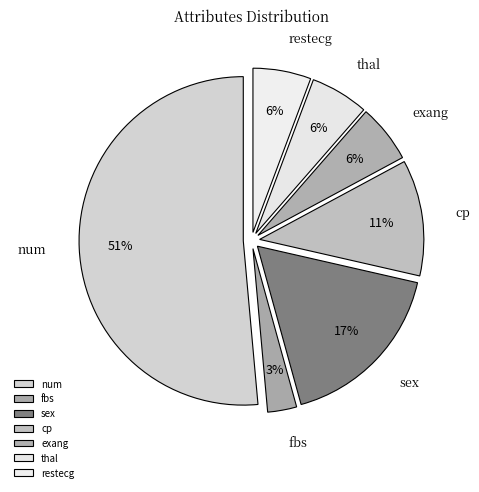

How many slices are in this pie chart?

7